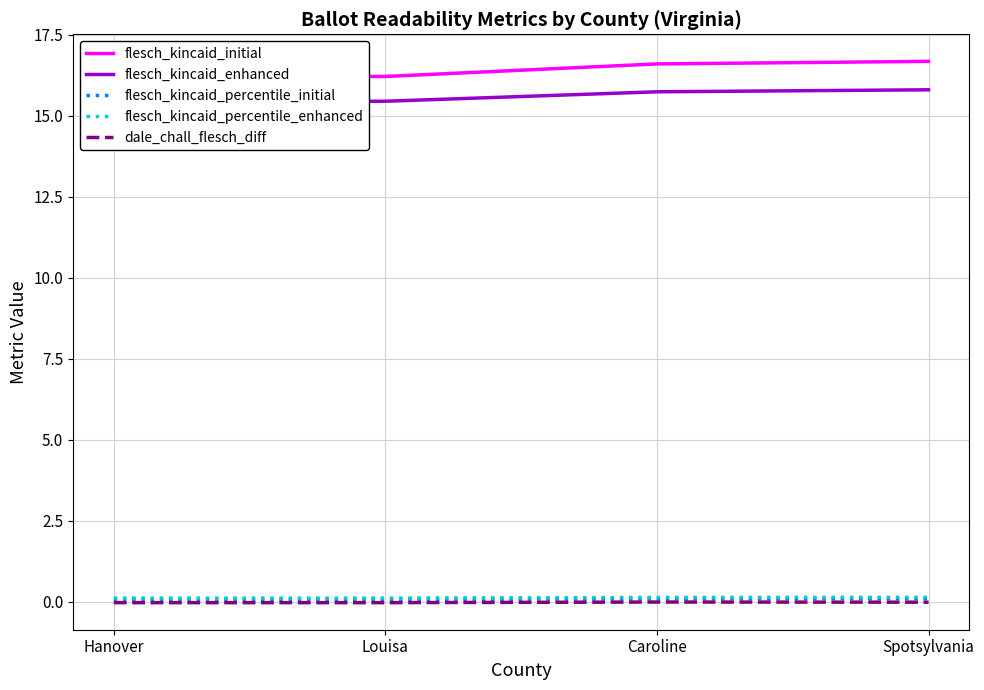

True or false: flesch_kincaid_enhanced and flesch_kincaid_percentile_initial cross at least once.

False